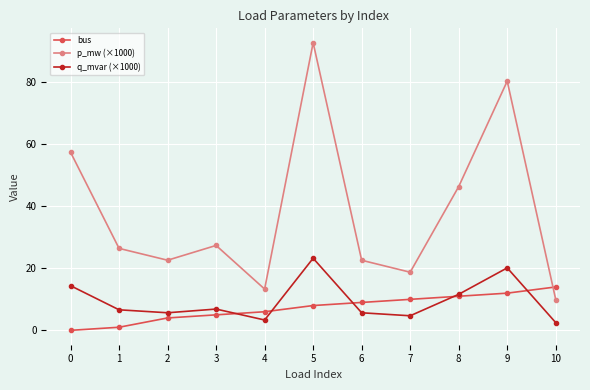

What is the approximate value of q_mvar (×1000) at 5?

23.3